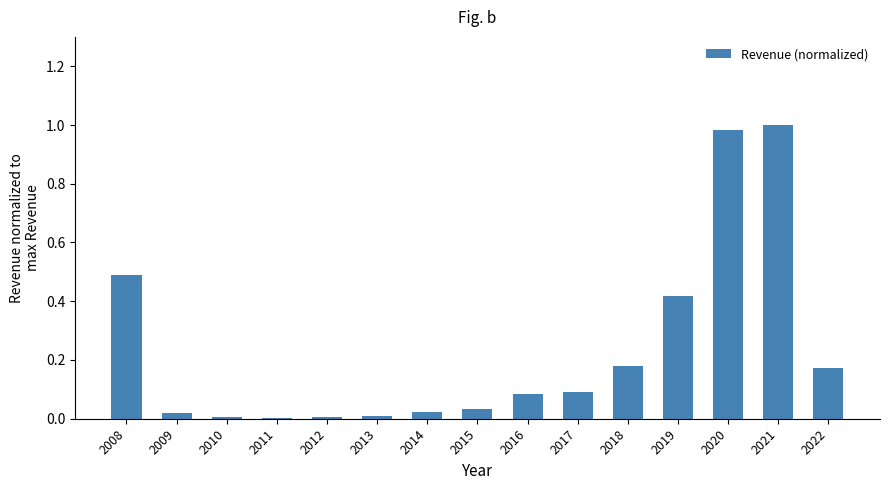

Is it true that the value at 2013 is 0.0?

True